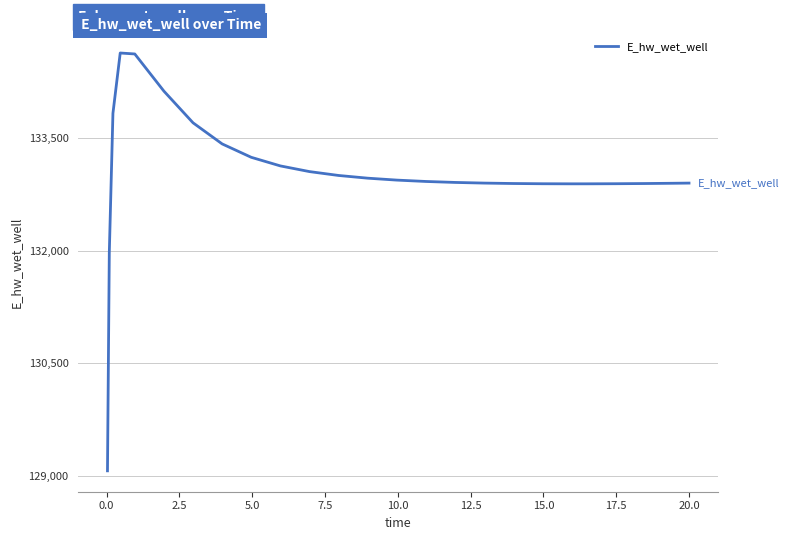

Does the chart have visible grid lines?

Yes